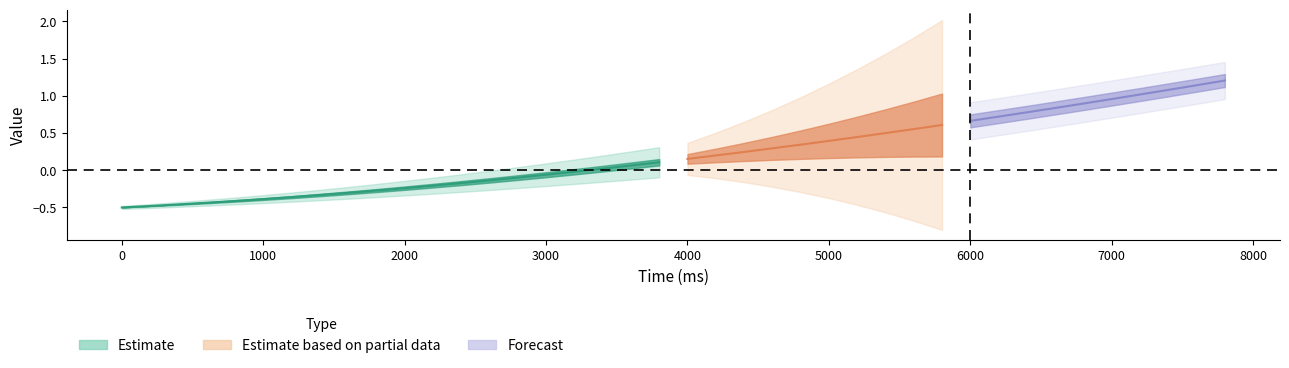

True or false: x has a value of 1.1 at 16.

False